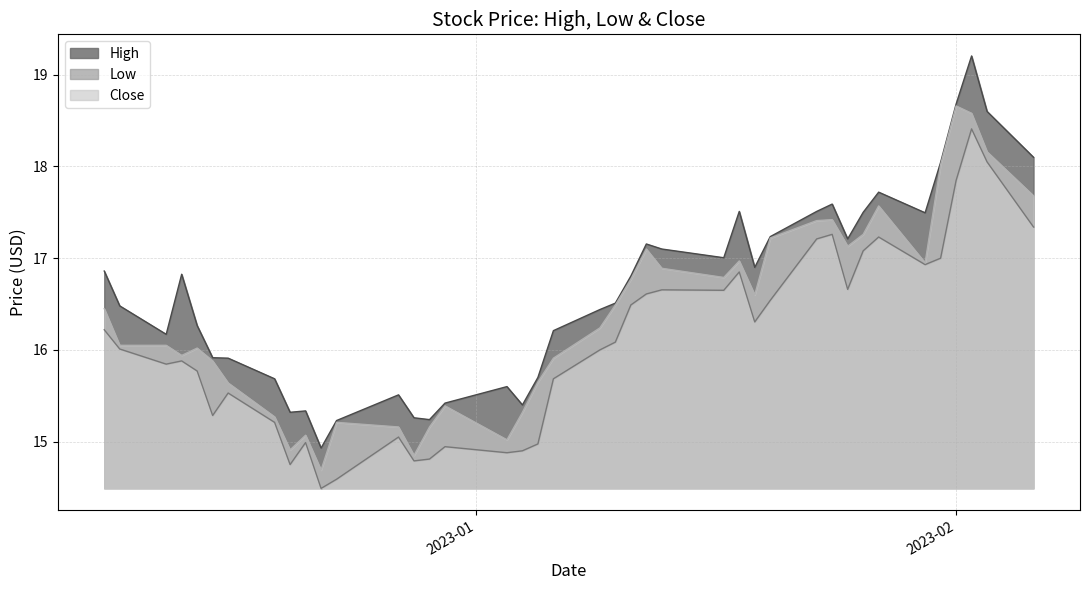

What is the highest value of the Close series?

18.7